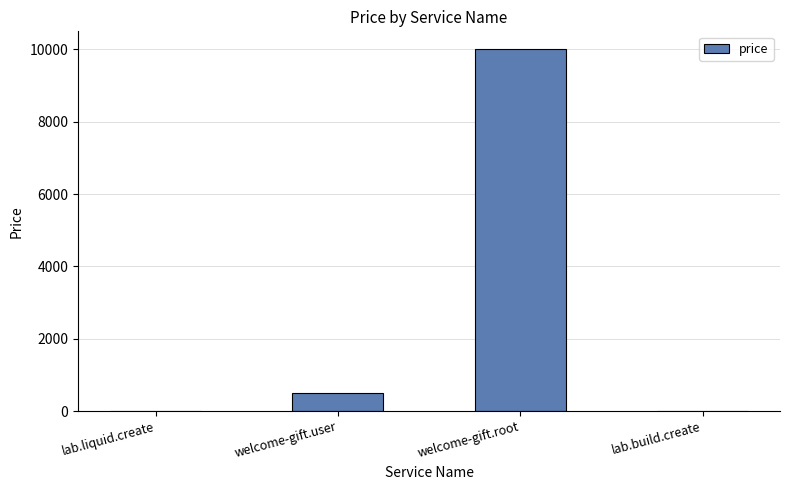

Where is the data nearest to the value 5005?

welcome-gift.user